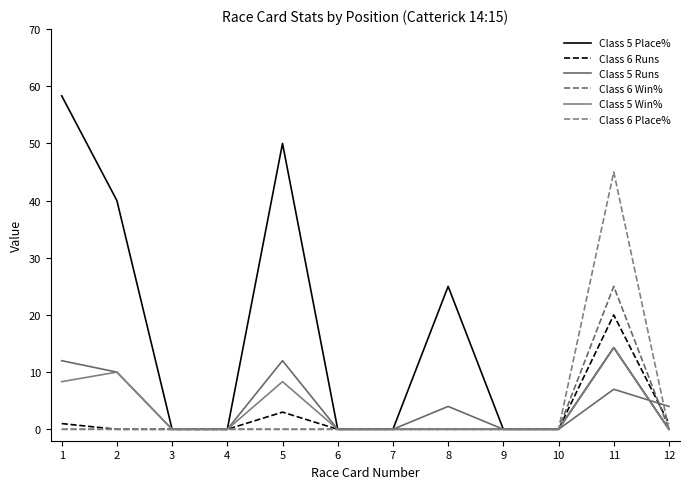

What is the difference between the maximum and minimum values in the Class 6 Place% series?

45.0